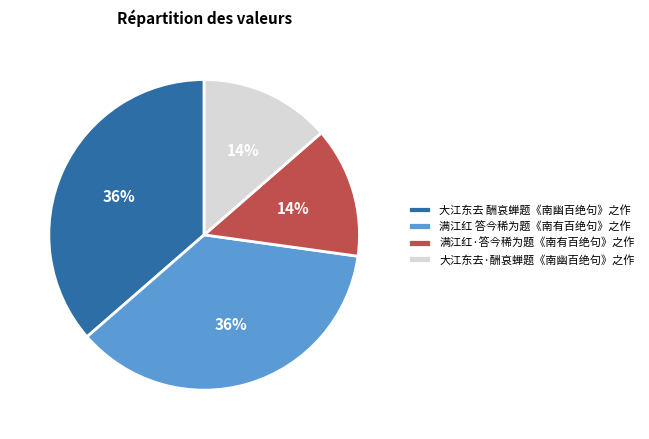

Which has a higher value, 满江红 答今稀为题《南有百绝句》之作 or 大江东去·酬哀蝉题《南幽百绝句》之作?

满江红 答今稀为题《南有百绝句》之作